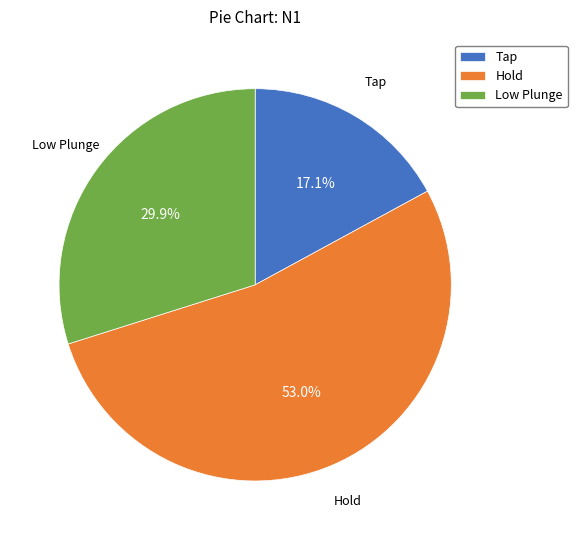

Is there any slice that represents more than half of the pie?

Yes